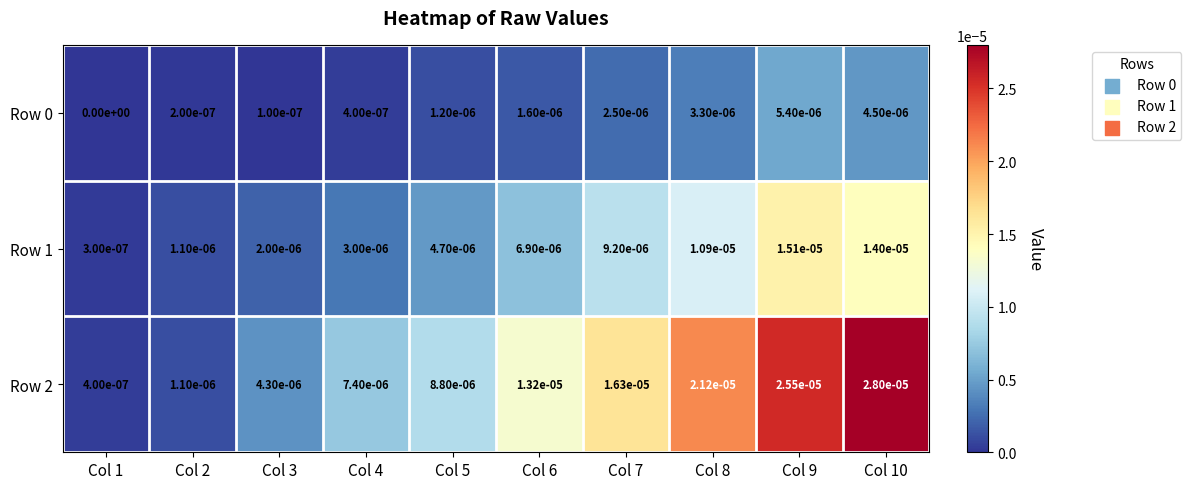

Is the value of Row 2 at Col 6 greater than the value of Row 0 at Col 5?

Yes